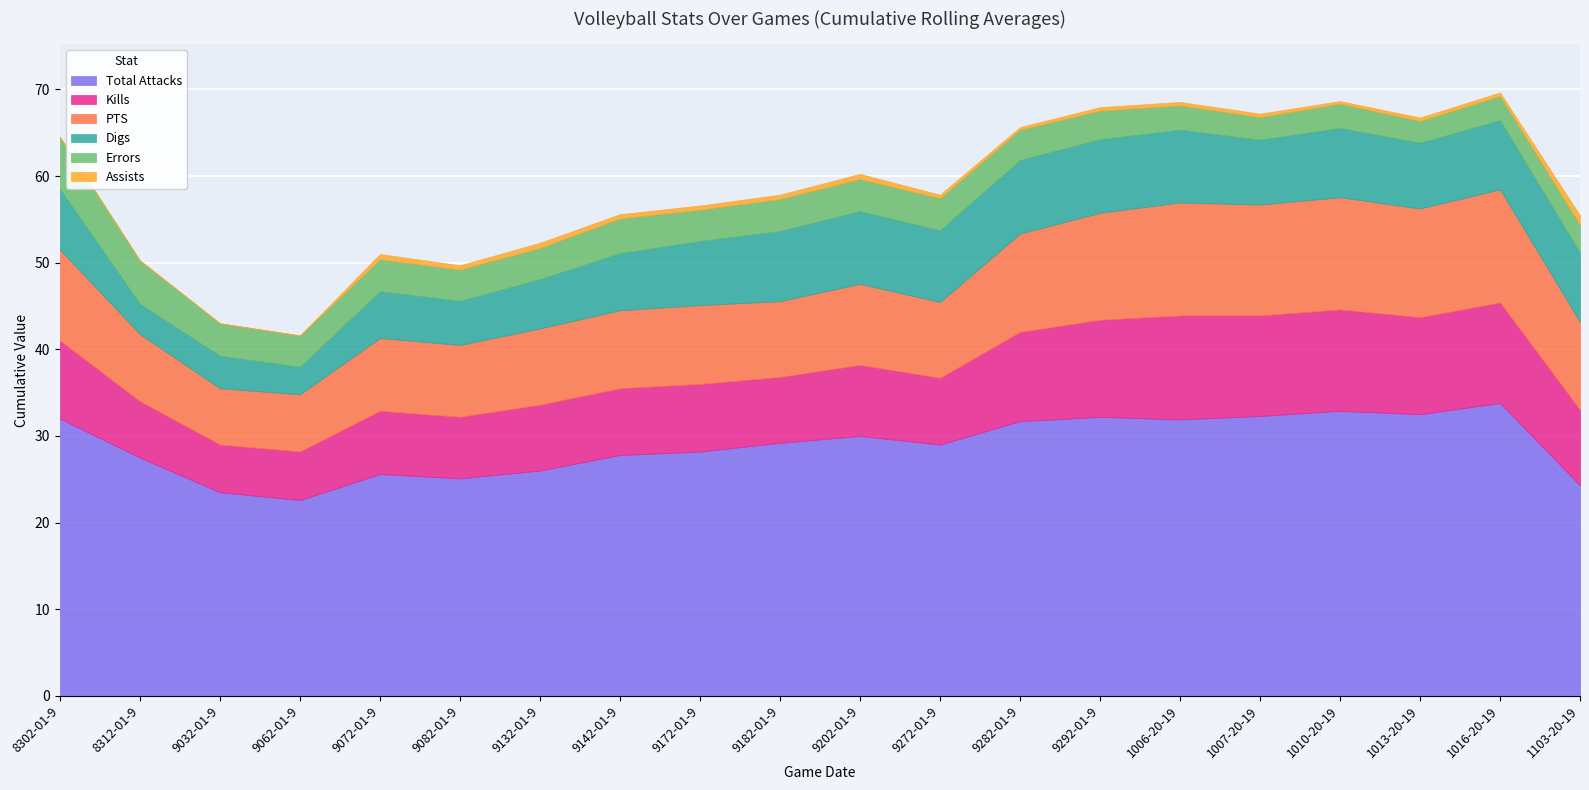

Which has a higher value, 10162019 or 9082019?

10162019